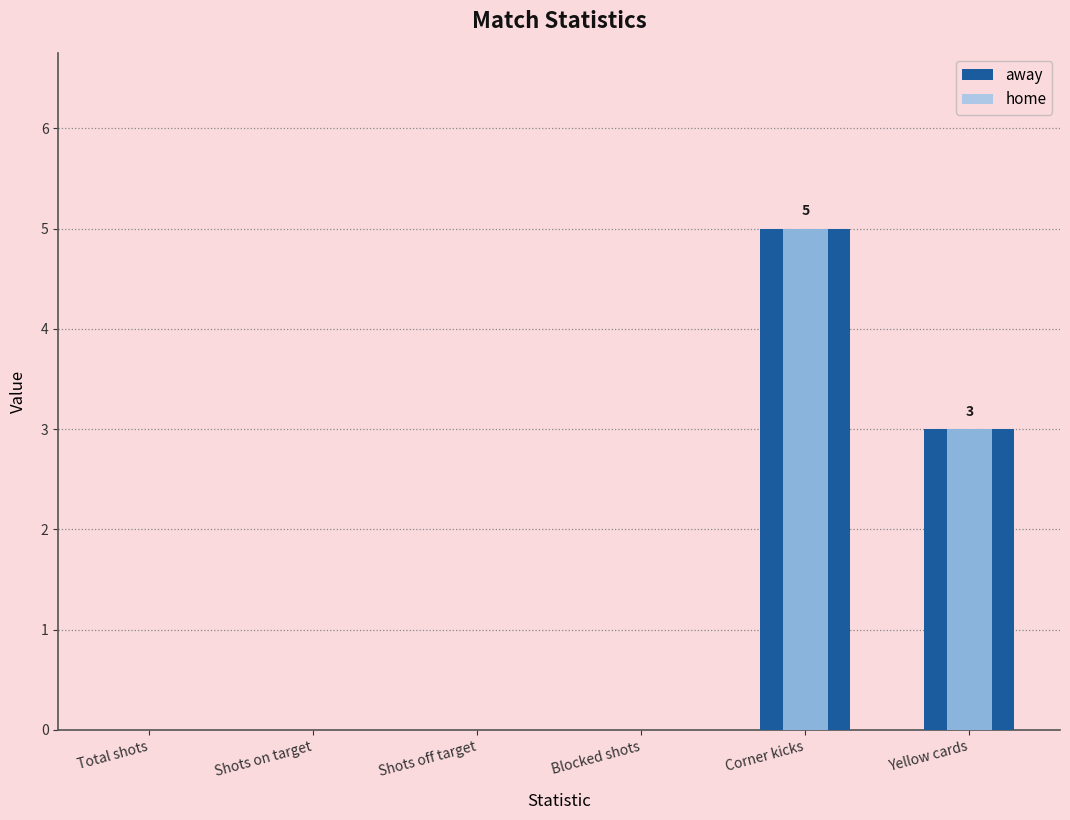

How many values in the away series exceed 0?

2